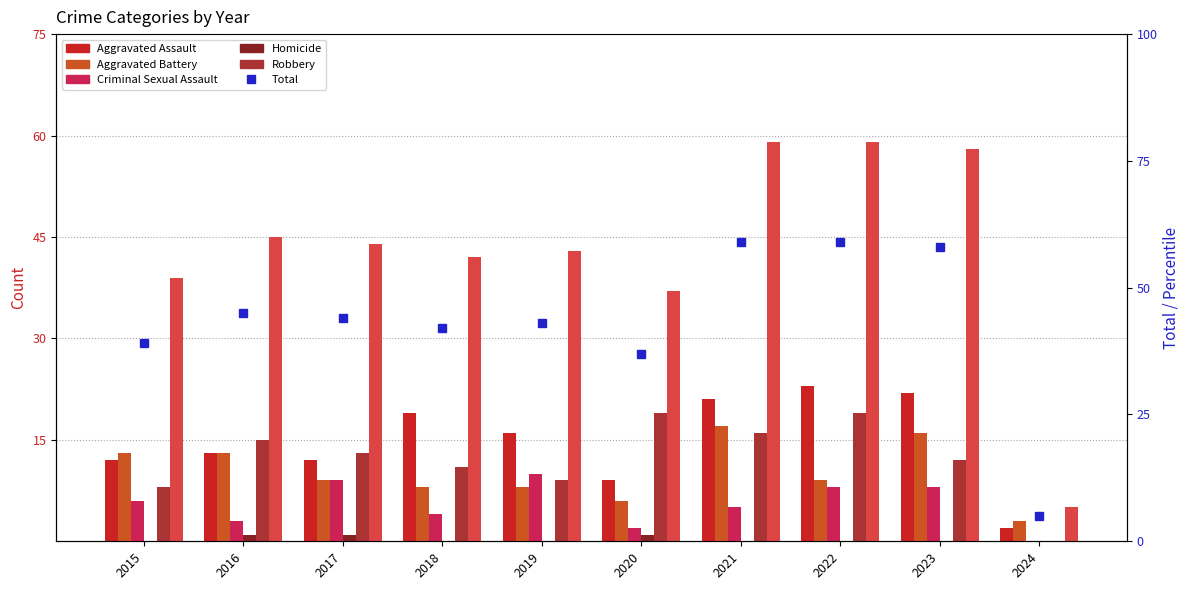

What is the highest value of the Robbery series?

19